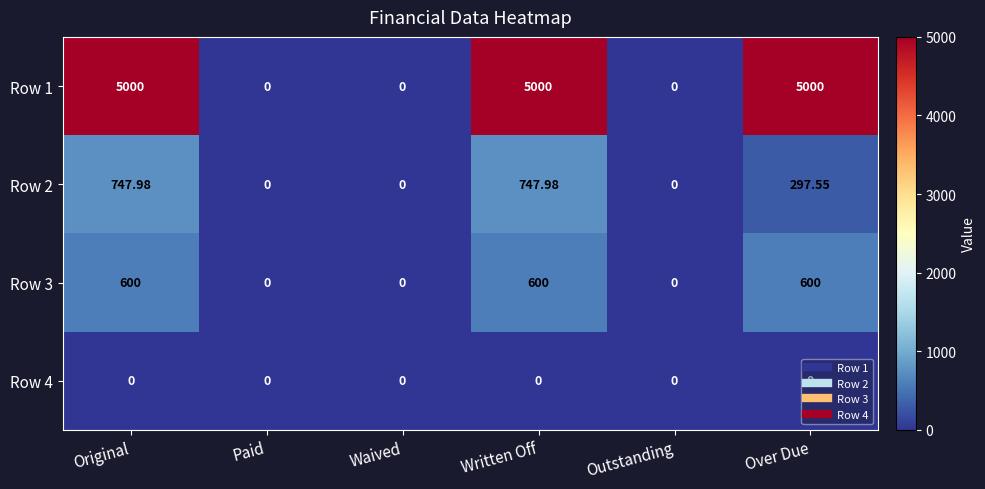

Is the value of Row 1 at Original greater than the value of Row 2 at Original?

Yes